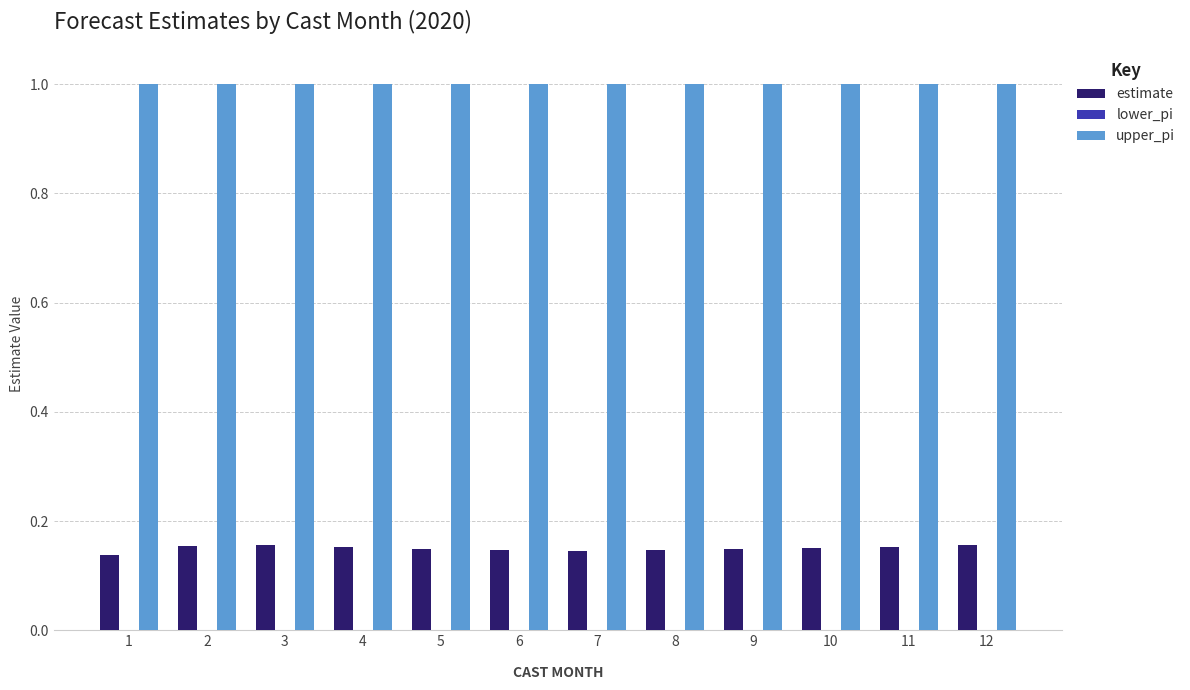

What is the minimum value for upper_pi?

1.0